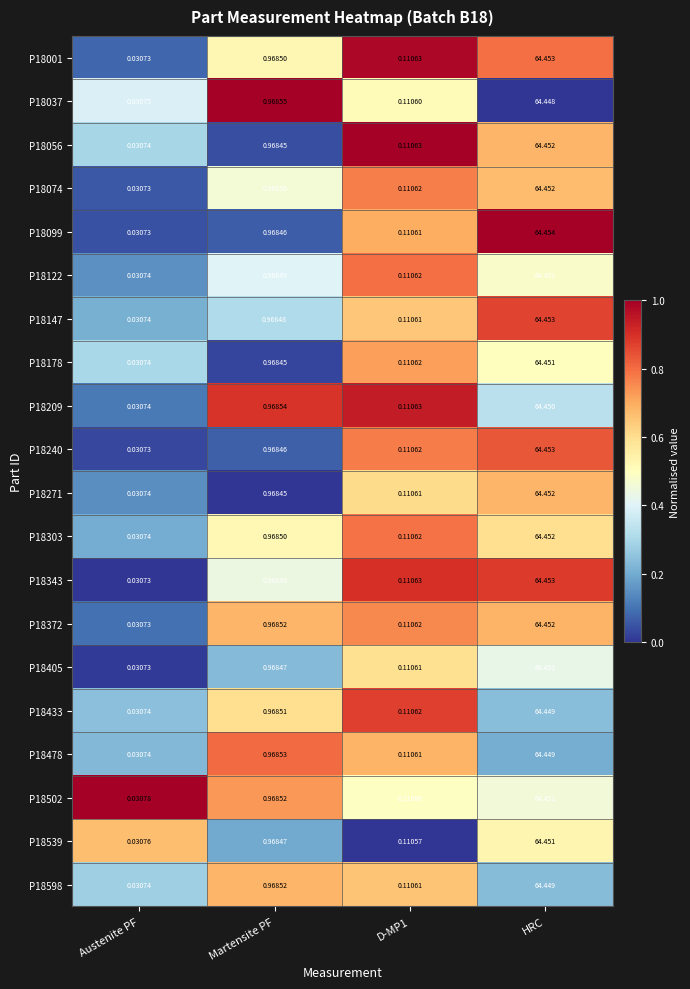

Count the number of categories in the chart.

4